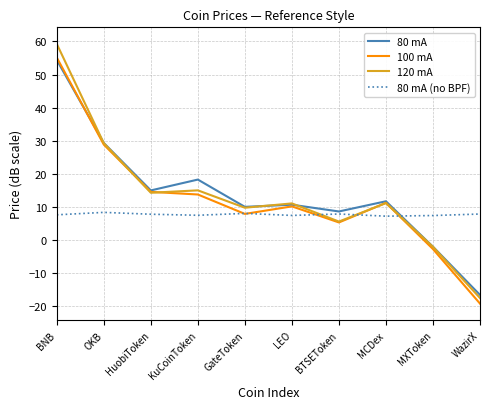

What are all the series names shown in the legend?

80 mA, 100 mA, 120 mA, 80 mA (no BPF)